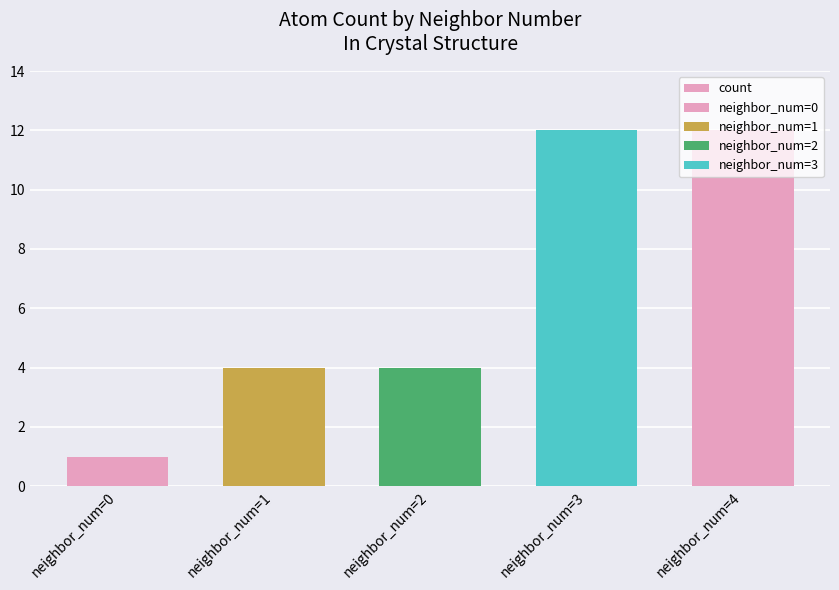

Which has a higher value, neighbor_num=3 or neighbor_num=0?

neighbor_num=3